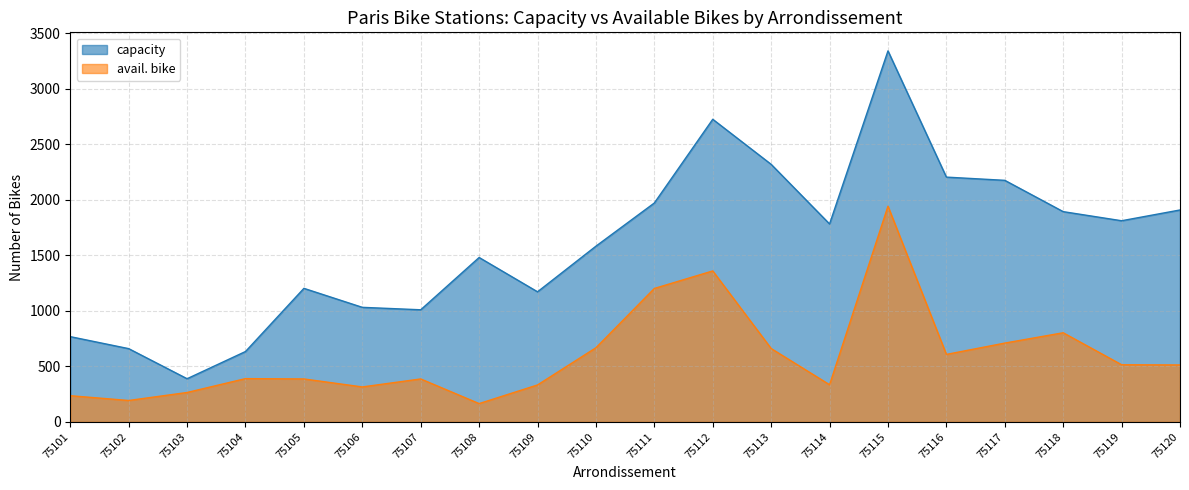

How many lines are shown in the chart?

2